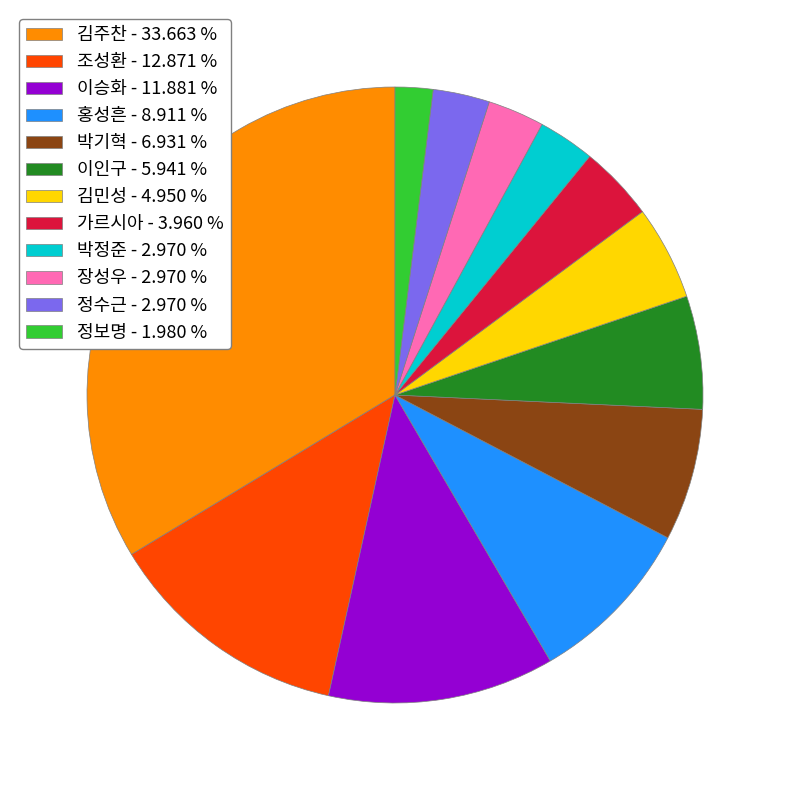

Approximately how many times larger is the value at 정보명 compared to 정수근?

0.7